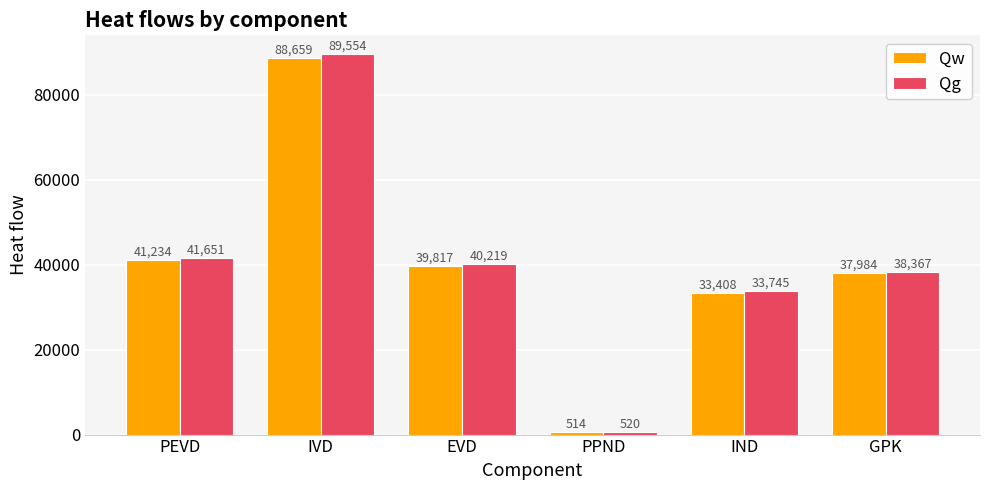

At which label does Qg reach its minimum?

PPND